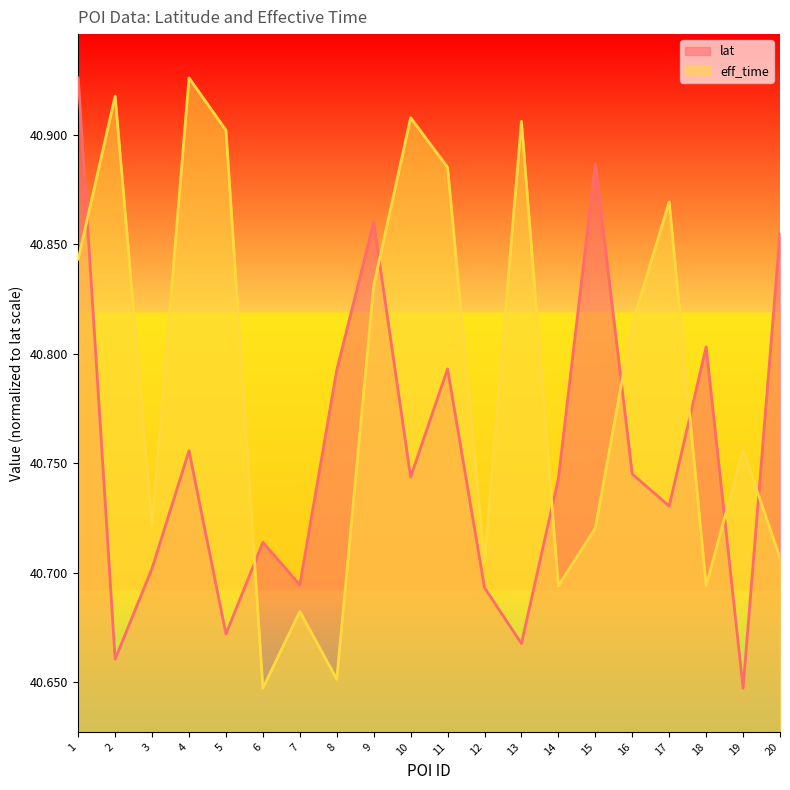

The value of eff_time at 13 is 17.8. True or false?

False